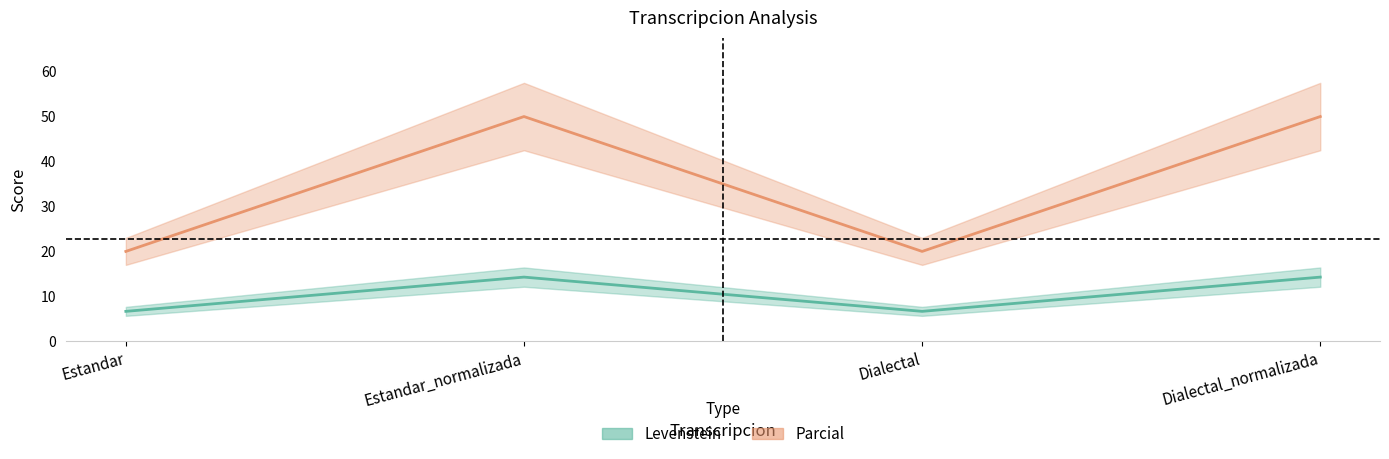

What is the label of the 1st point from the left?

Estandar